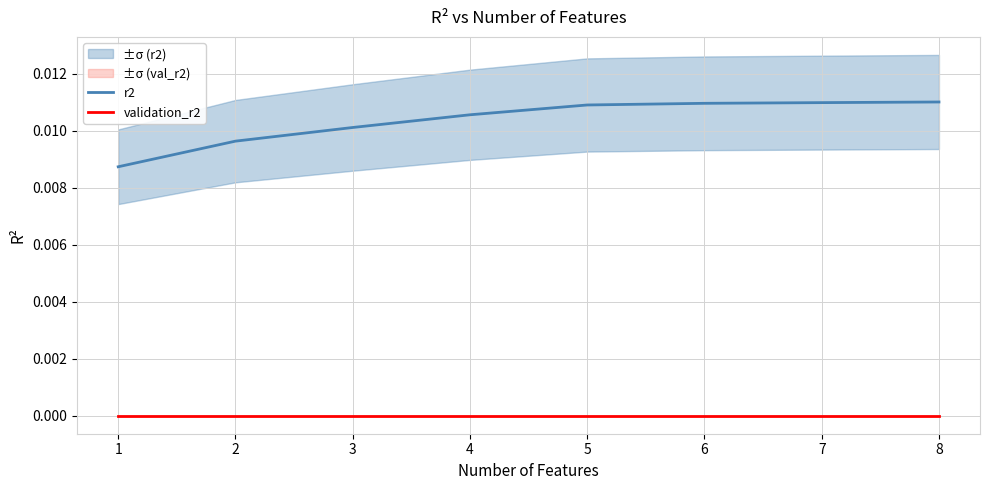

Where is r2 nearest to the value 0?

1